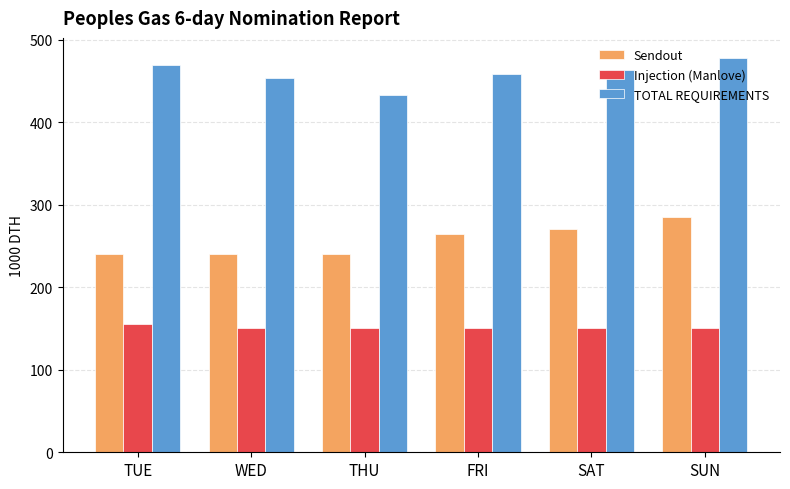

What are all the series names shown in the legend?

Sendout, Injection (Manlove), TOTAL REQUIREMENTS